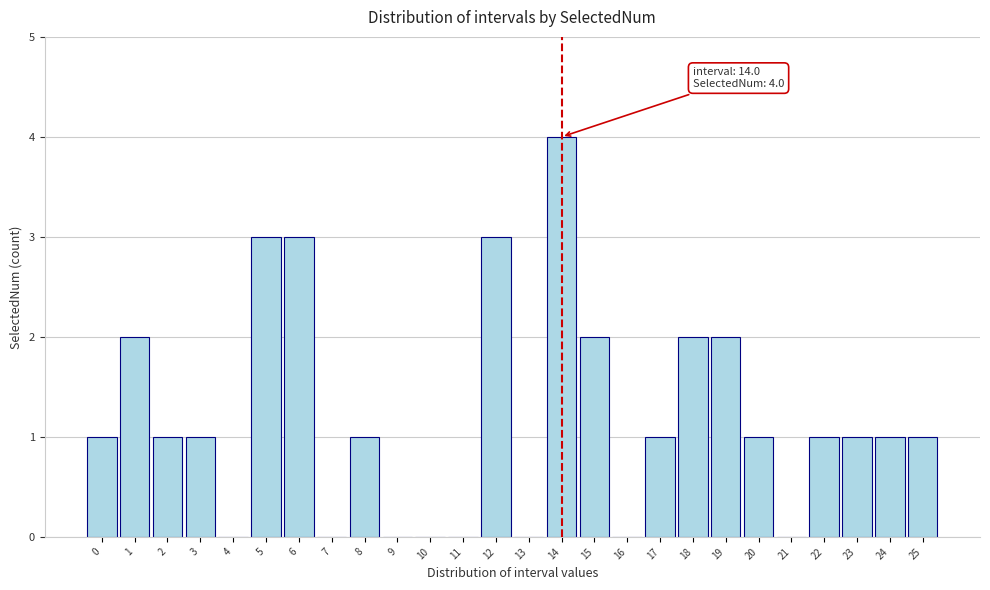

Reading right to left, transcribe all the data shown in this chart.

25=1	24=1	23=1	22=1	21=0	20=1	19=2	18=2	17=1	16=0	15=2	14=4	13=0	12=3	11=0	10=0	9=0	8=1	7=0	6=3	5=3	4=0	3=1	2=1	1=2	0=1